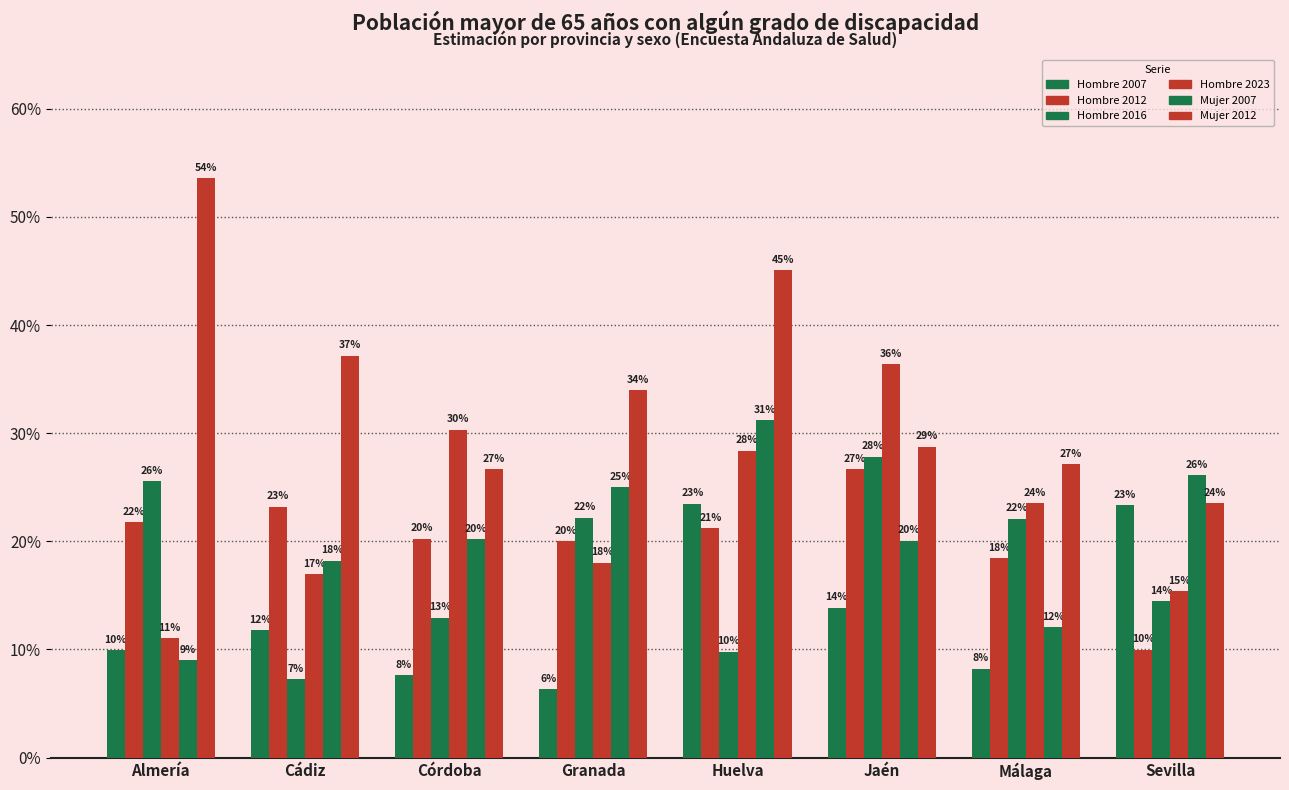

Are the bars grouped side by side (vs. stacked)?

Yes